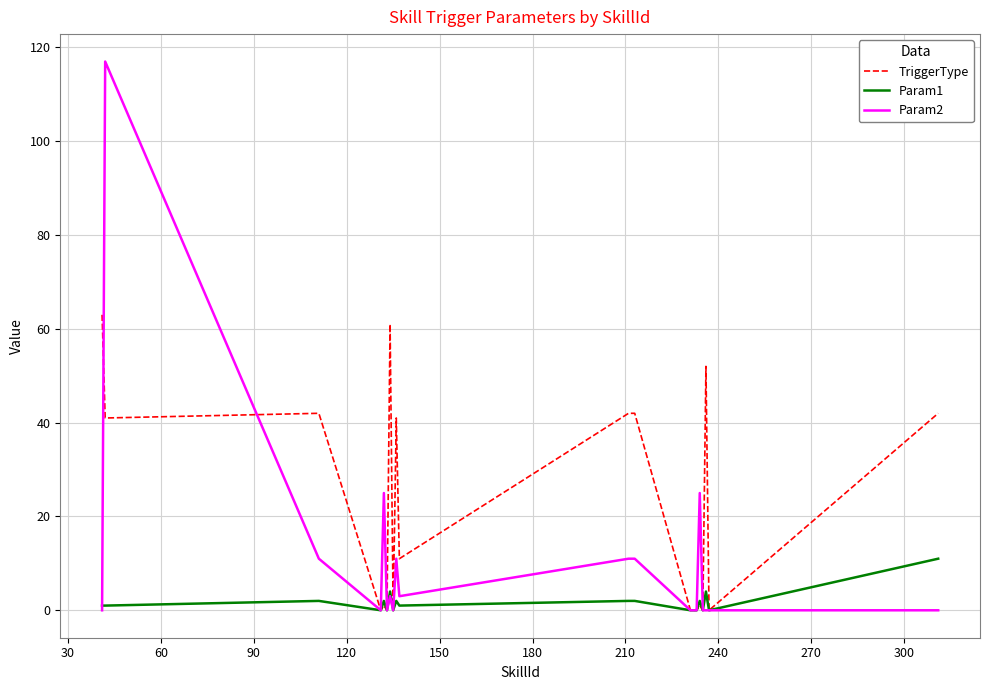

True or false: Param1 has more than 0 points higher than both neighbors.

True